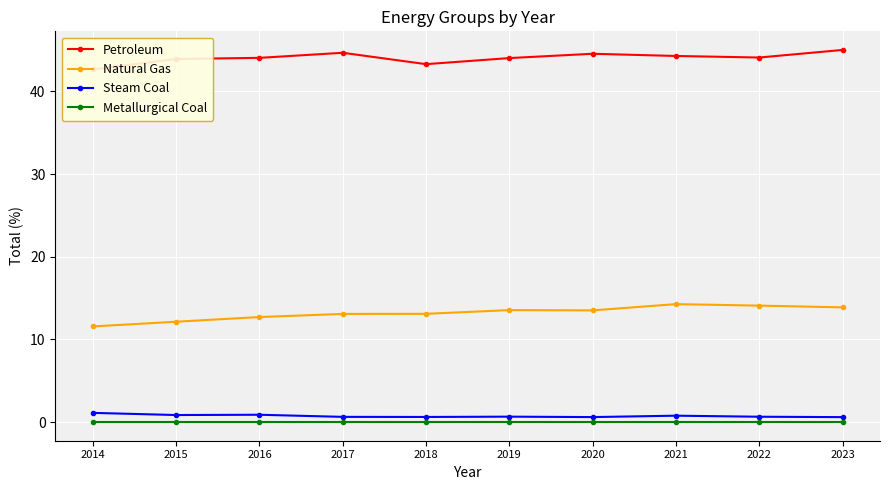

At which label does Petroleum first exceed 44?

2016